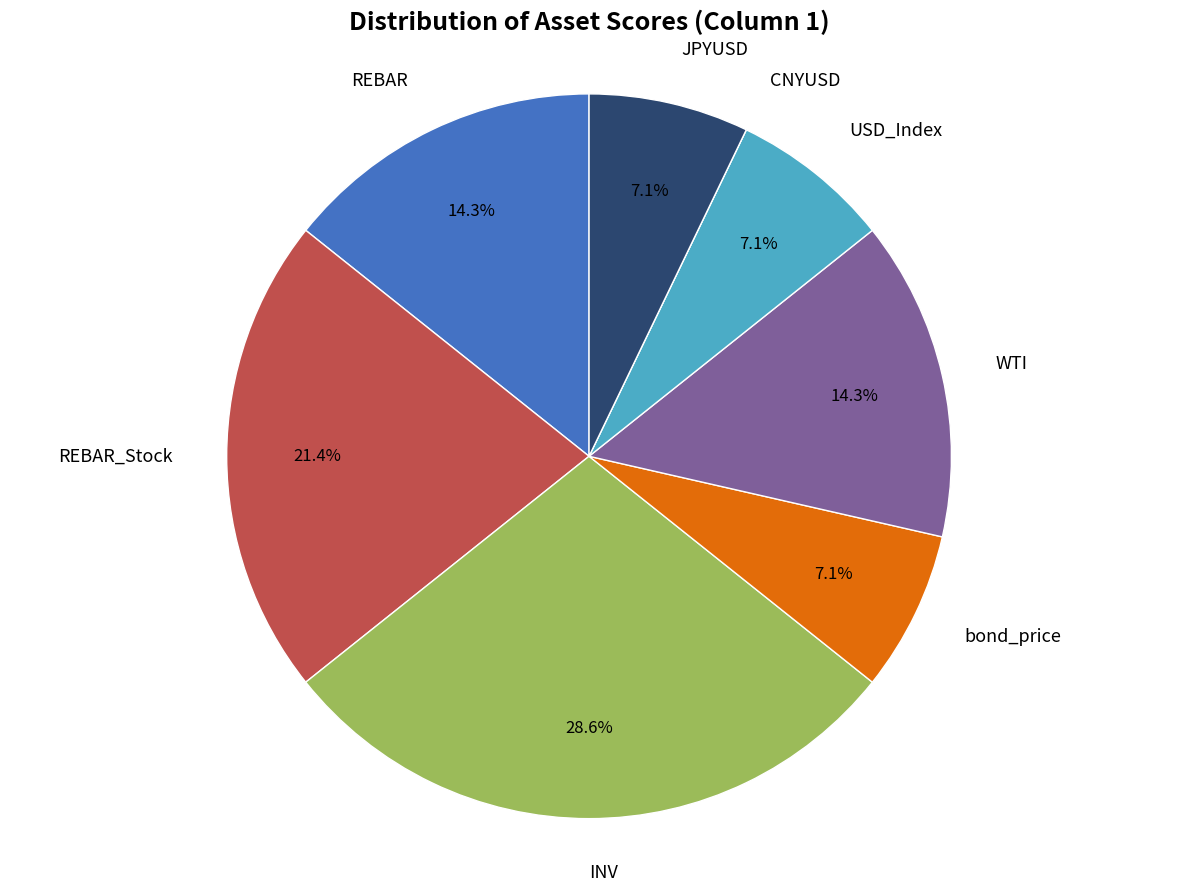

Does any single category account for the majority?

No